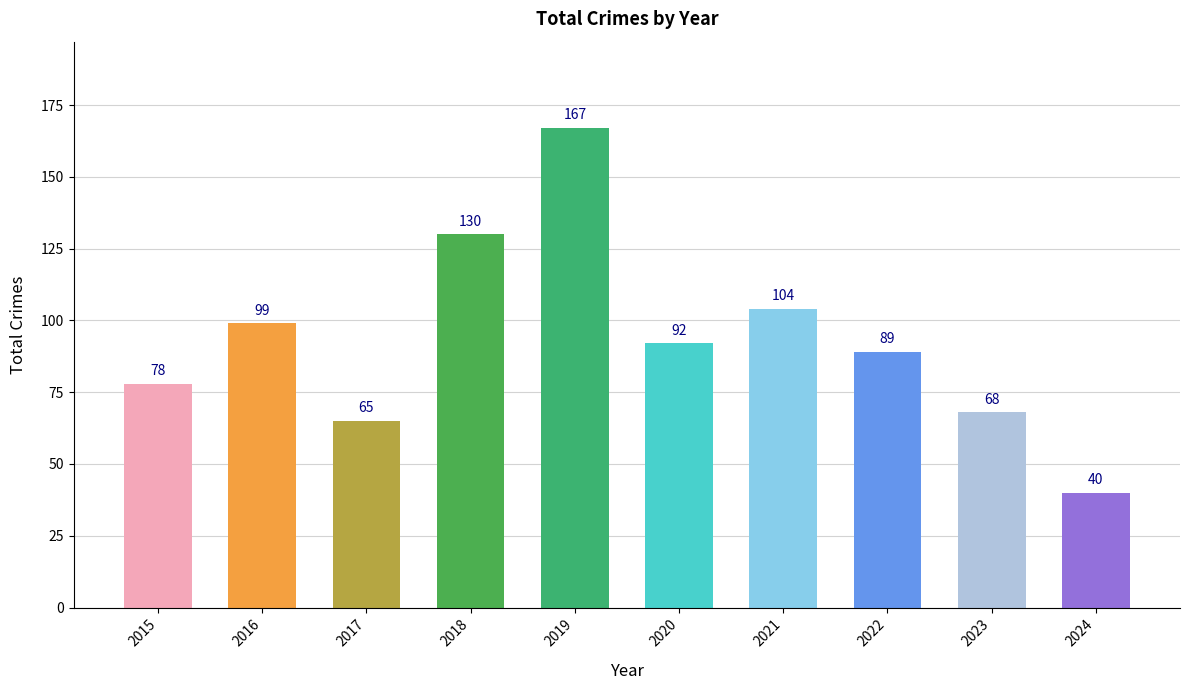

List the labels in order of value, largest first.

2019, 2018, 2021, 2016, 2020, 2022, 2015, 2023, 2017, 2024